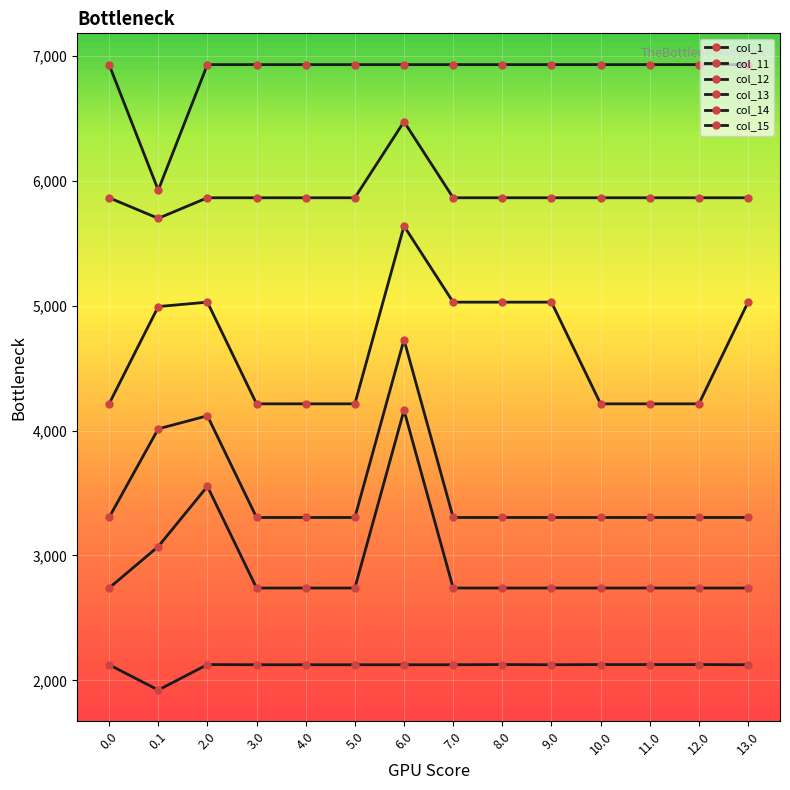

Reading left to right, transcribe all the data shown in this chart.

col_1: 2124.7	1922.4	2126.1	2124.7	2124.7	2124.7	2124.7	2124.7	2126.1	2124.7	2126.1	2126.1	2126.1	2124.7
col_11: 2739.2	3071.6	3553.5	2739.2	2739.2	2739.2	4163.2	2739.2	2739.2	2739.2	2739.2	2739.2	2739.2	2739.2
col_12: 3304.2	4014.1	4118.6	3304.2	3304.2	3304.2	4728.3	3304.2	3304.2	3304.2	3304.2	3304.2	3304.2	3304.2
col_13: 4214.4	4993.3	5028.7	4214.4	4214.4	4214.4	5638.4	5028.7	5028.7	5028.7	4214.4	4214.4	4214.4	5028.7
col_14: 5864.6	5699.9	5864.6	5864.6	5864.6	5864.6	6474.3	5864.6	5864.6	5864.6	5864.6	5864.6	5864.6	5864.6
col_15: 6931.1	5925.7	6931.1	6931.1	6931.1	6931.1	6931.1	6931.1	6931.1	6931.1	6931.1	6931.1	6931.1	6931.1